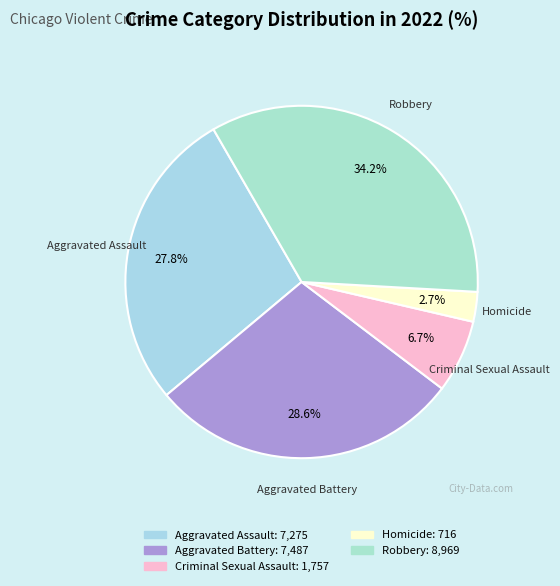

Count the number of slices in the pie.

5